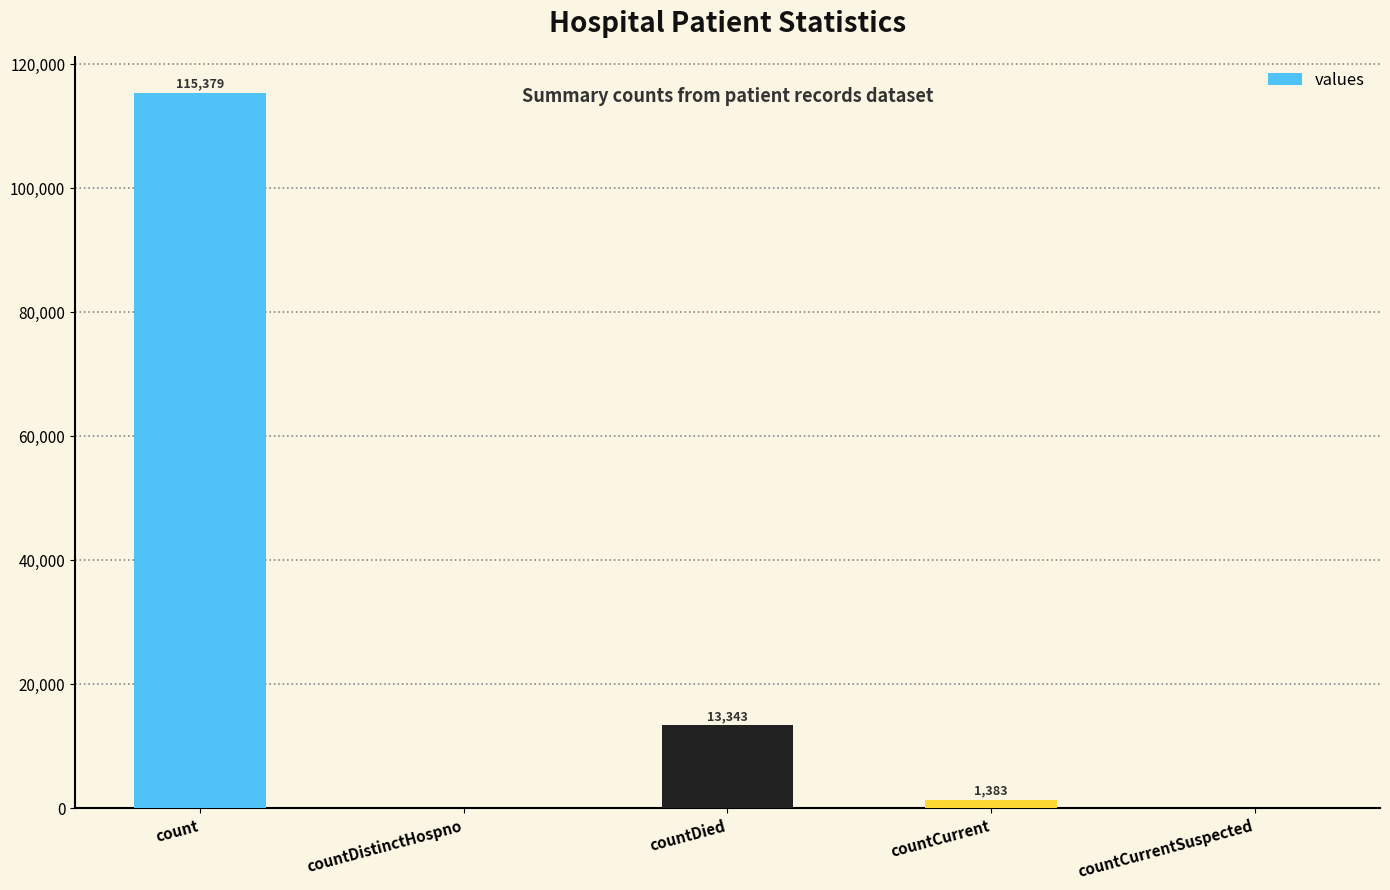

What is the maximum value shown in the chart?

115379